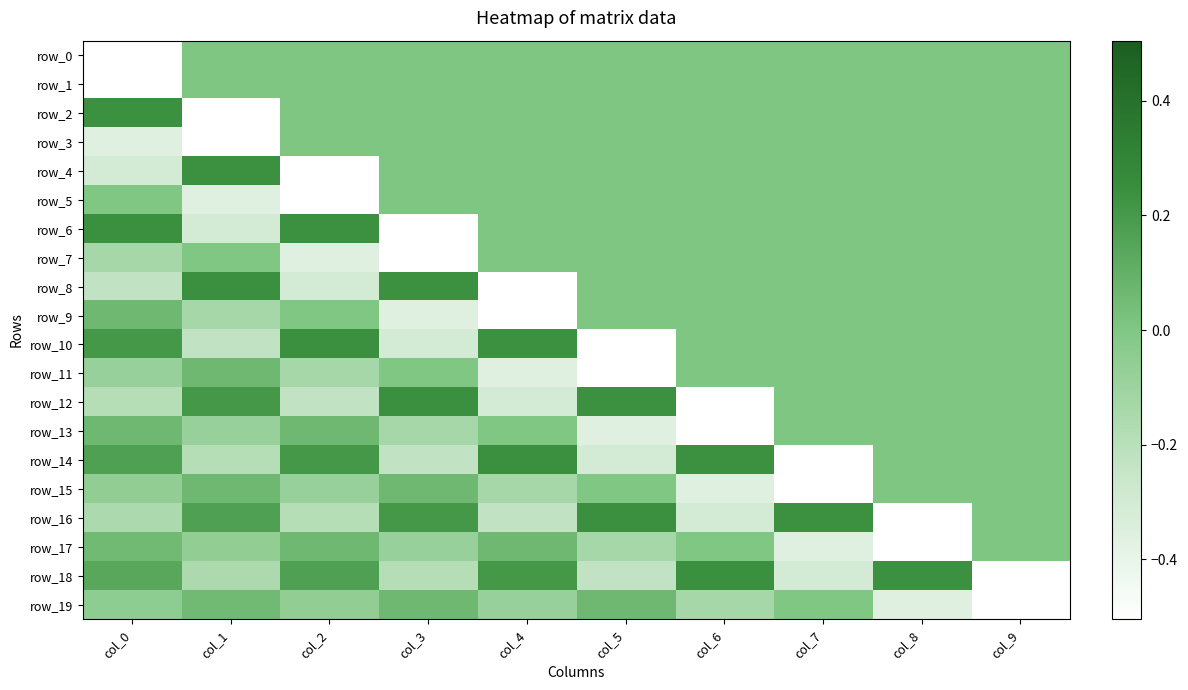

At which category is the sum across all series the highest?

col_9